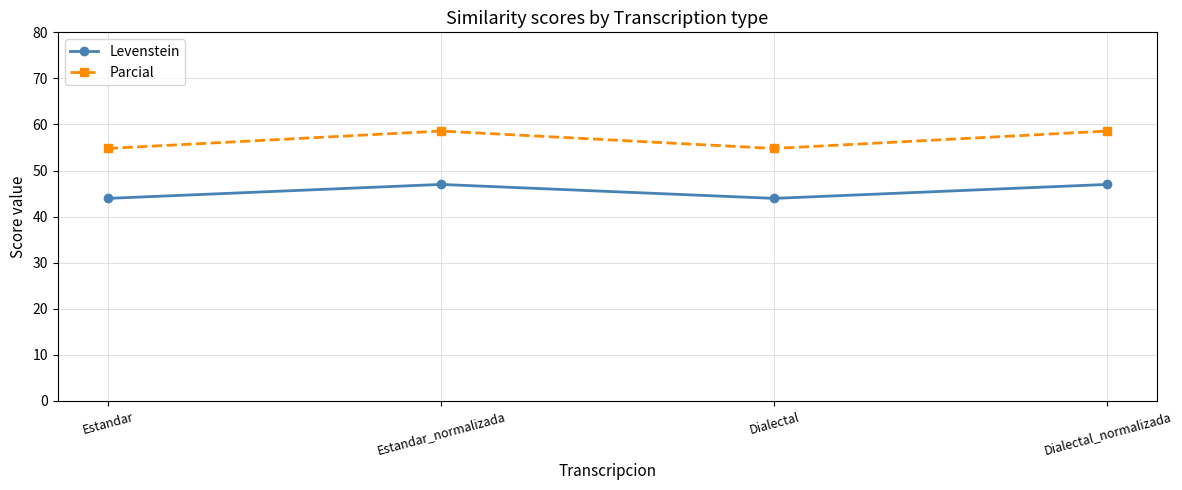

Which series has the widest spread of values?

Parcial